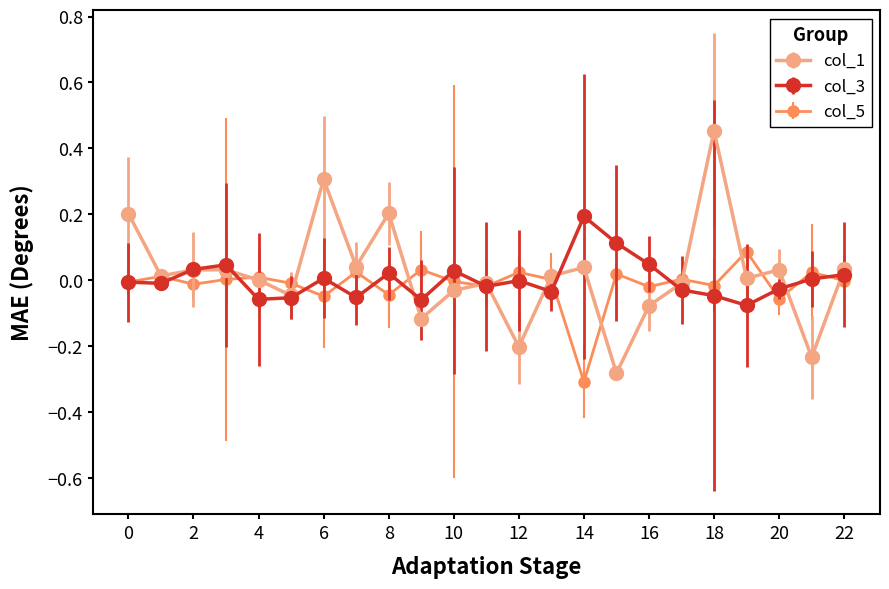

What are all the series names shown in the legend?

col_1, col_3, col_5